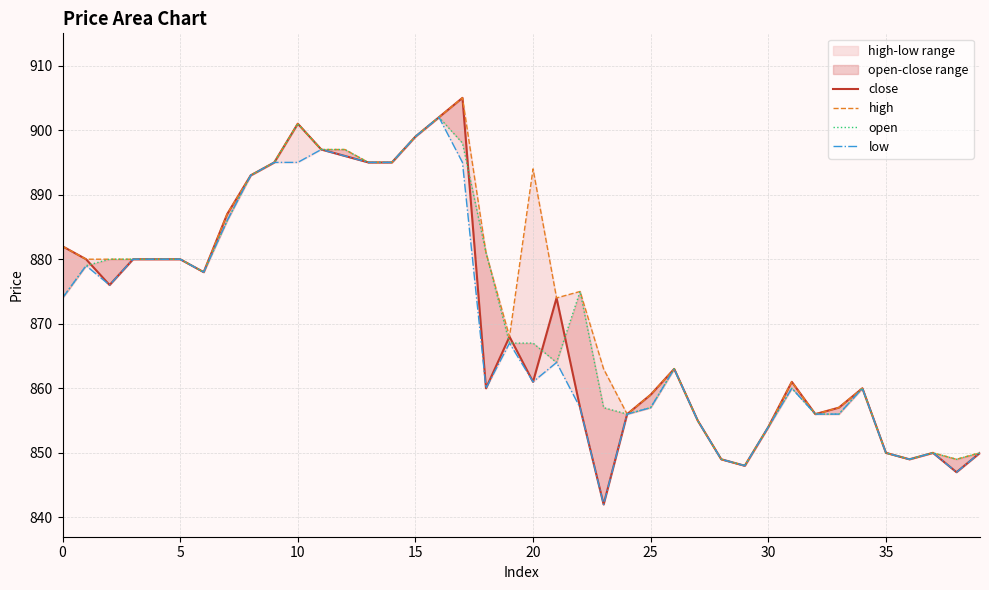

How many times do open and close cross each other?

6